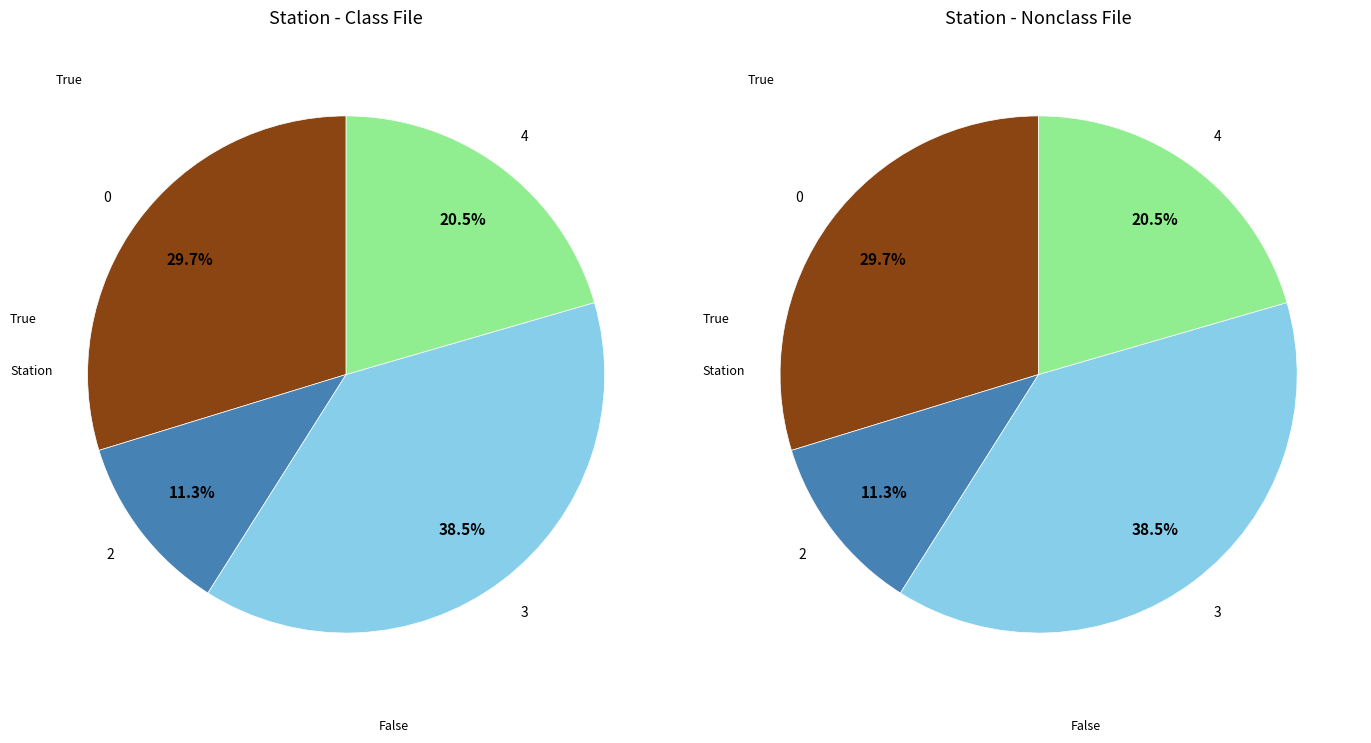

How many slices are in this pie chart?

4